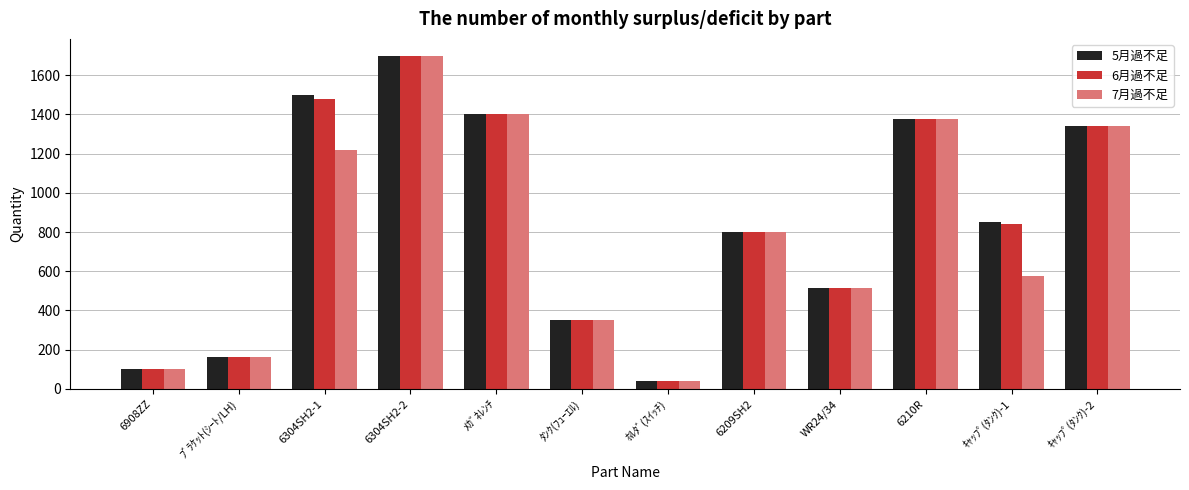

The value of 6月過不足 at 6304SH2-1 is 688. True or false?

False